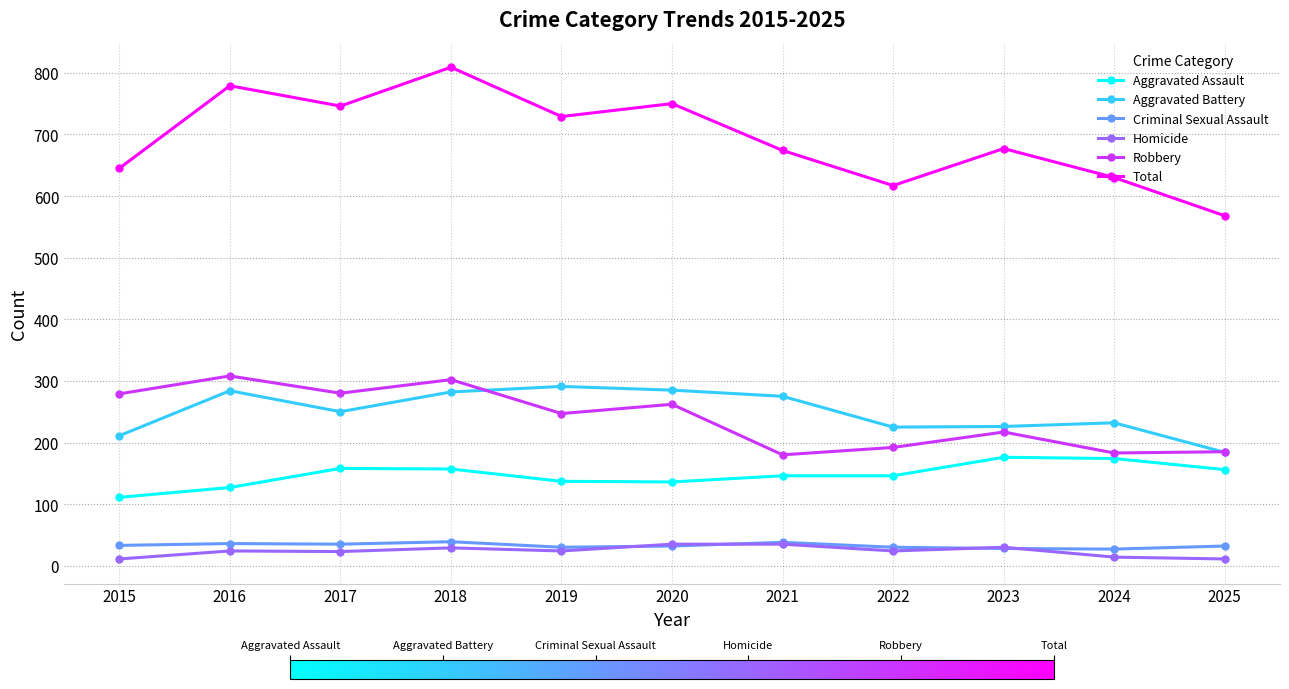

How many data points in Robbery are less than 247?

5